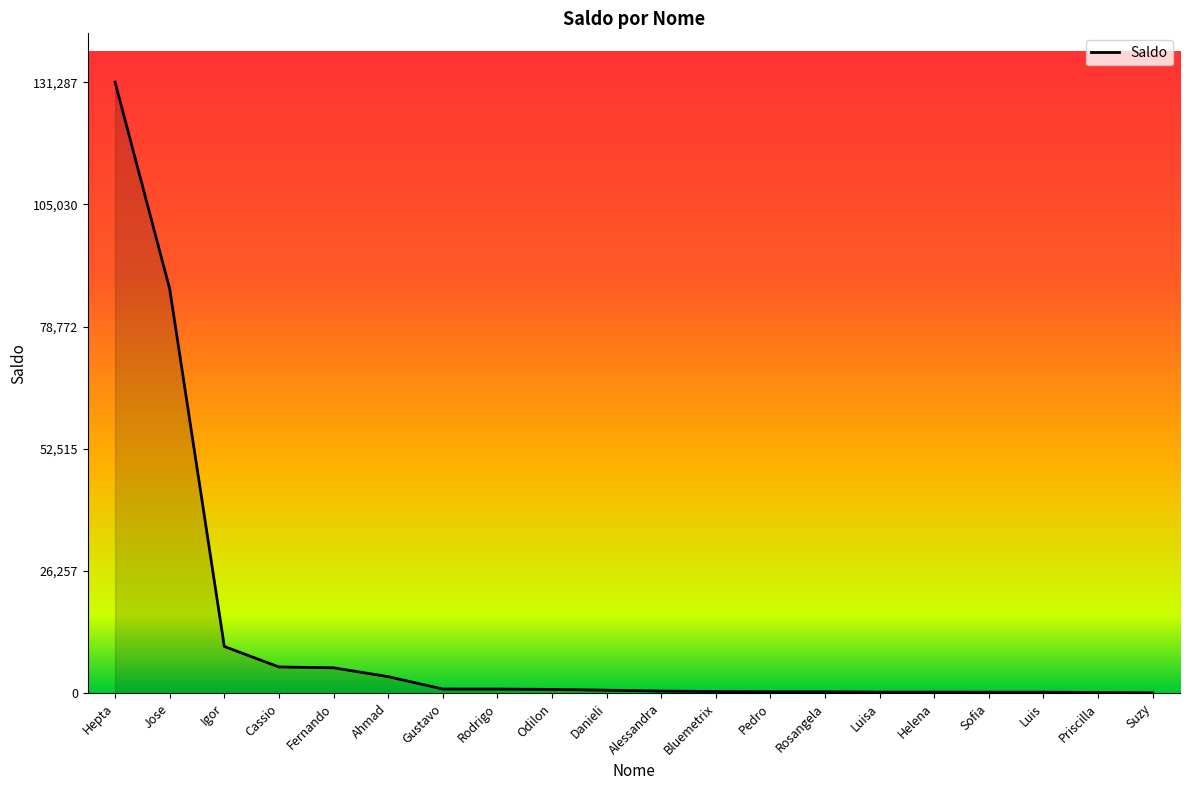

What is the difference between the maximum and minimum values?

131187.8